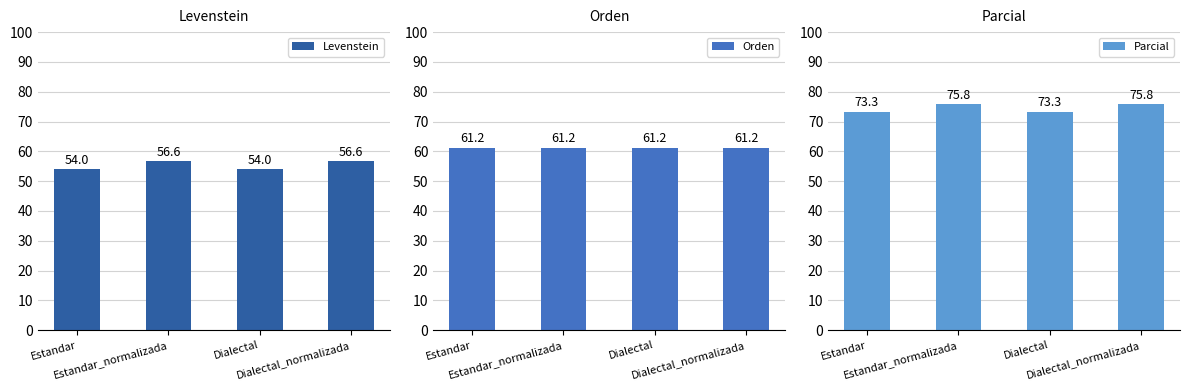

Reading right to left, extract all data points from this chart.

Levenstein: Dialectal_normalizada=56.6	Dialectal=54.0	Estandar_normalizada=56.6	Estandar=54.0
Orden: Dialectal_normalizada=61.2	Dialectal=61.2	Estandar_normalizada=61.2	Estandar=61.2
Parcial: Dialectal_normalizada=75.8	Dialectal=73.3	Estandar_normalizada=75.8	Estandar=73.3